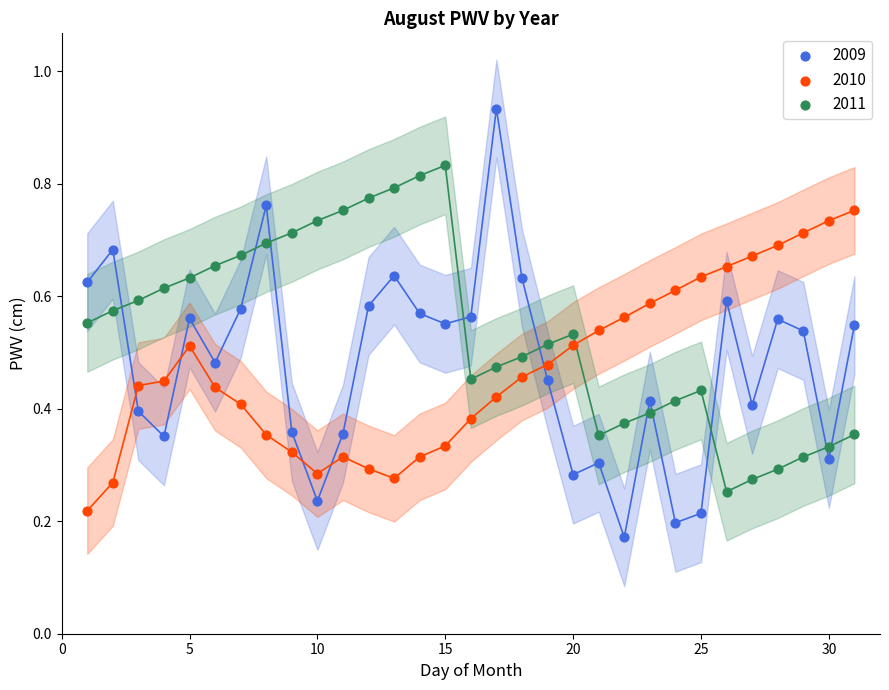

Which series has the widest spread of Y values?

2009